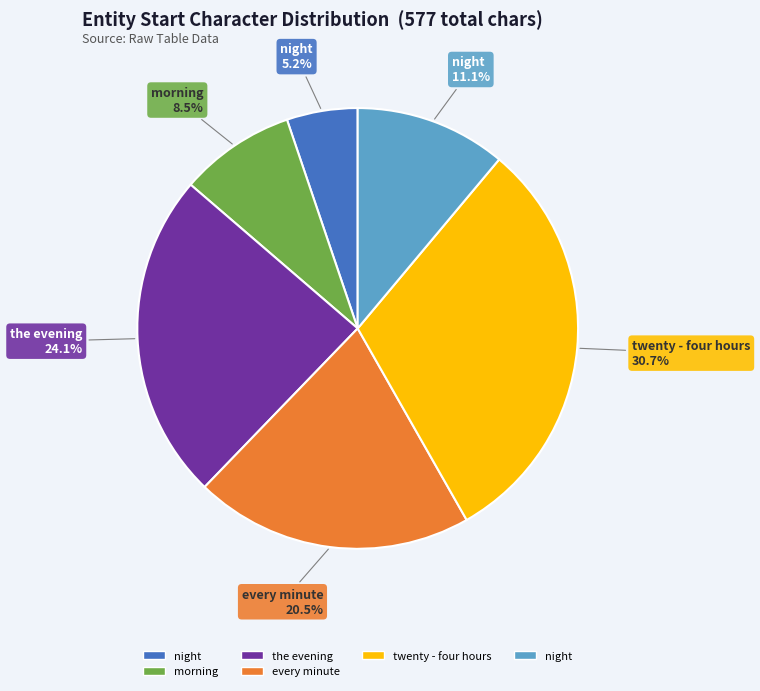

Does any single category account for the majority?

No